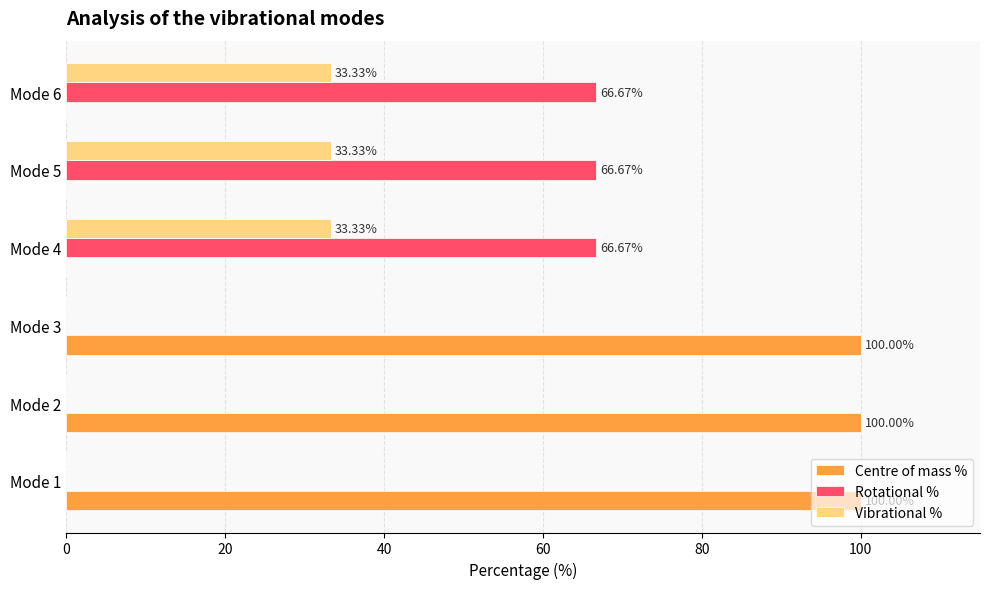

What is the highest value of the Centre of mass % series?

100.0